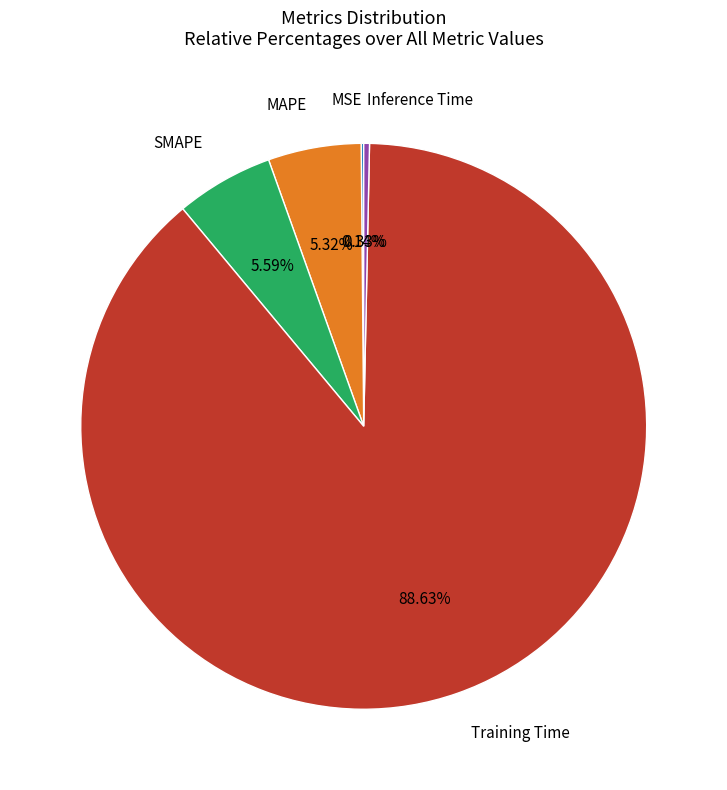

Combined, what portion of the pie is MAPE and SMAPE?

10.9%